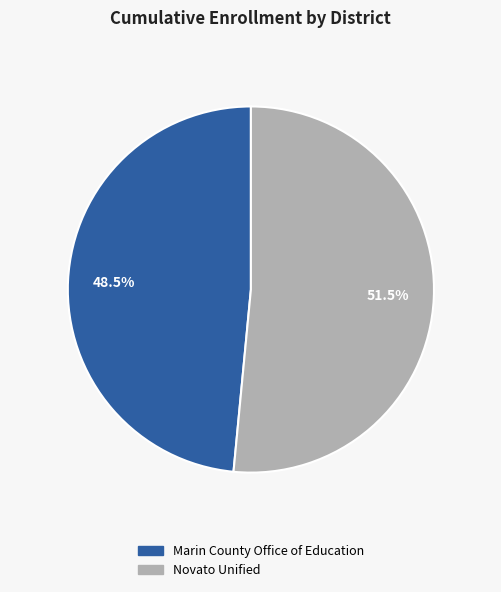

True or false: Marin County Office of Education accounts for 60% of the total.

False